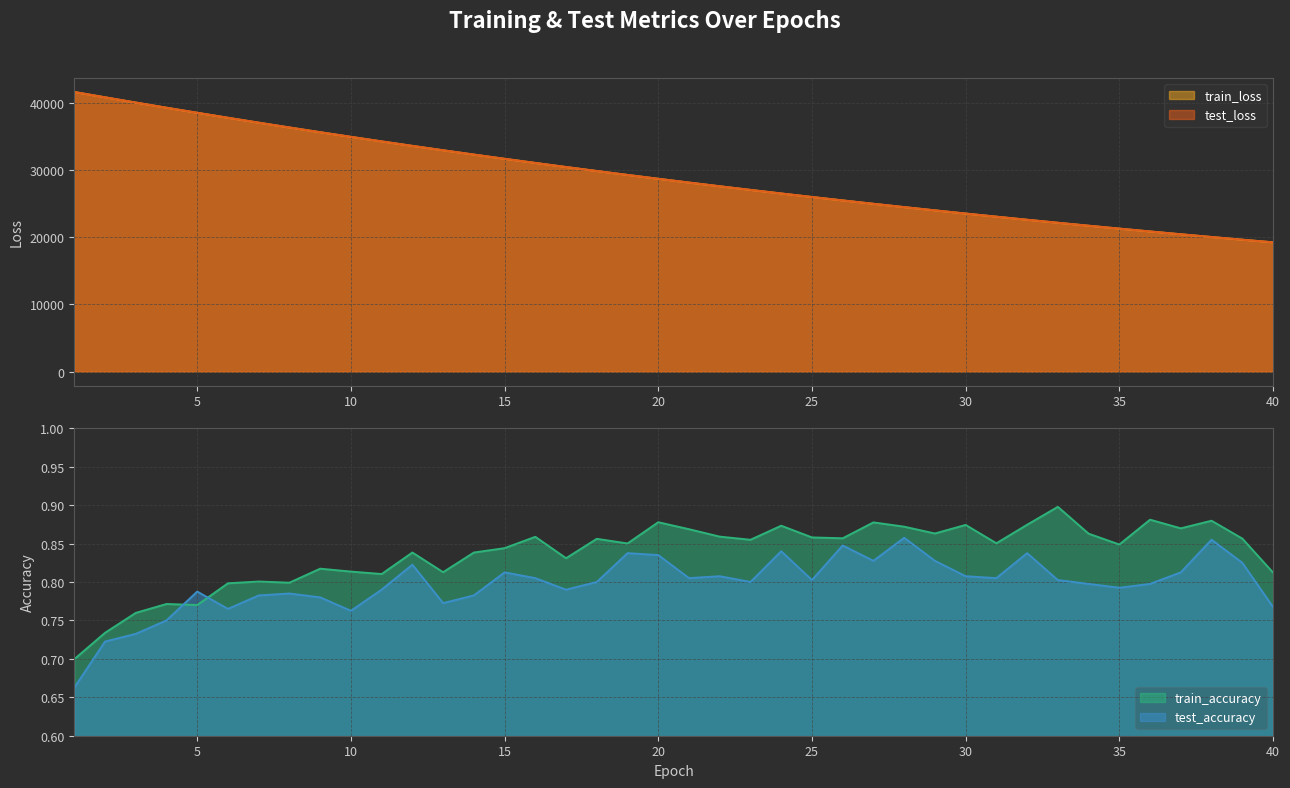

What is the highest value of the train_accuracy series?

0.9